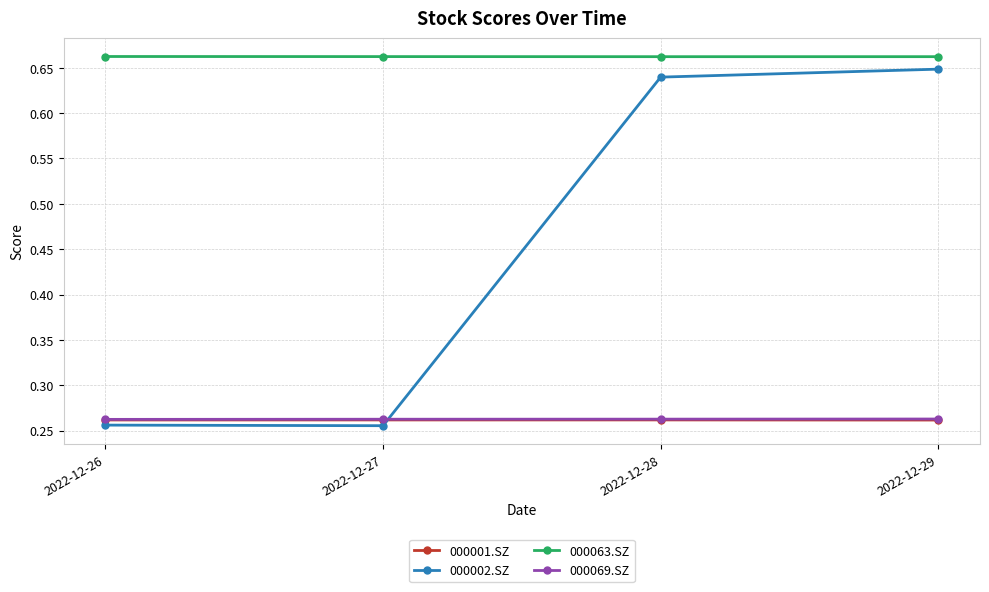

In 000063.SZ, how many points are lower than both neighbors (excluding endpoints)?

1